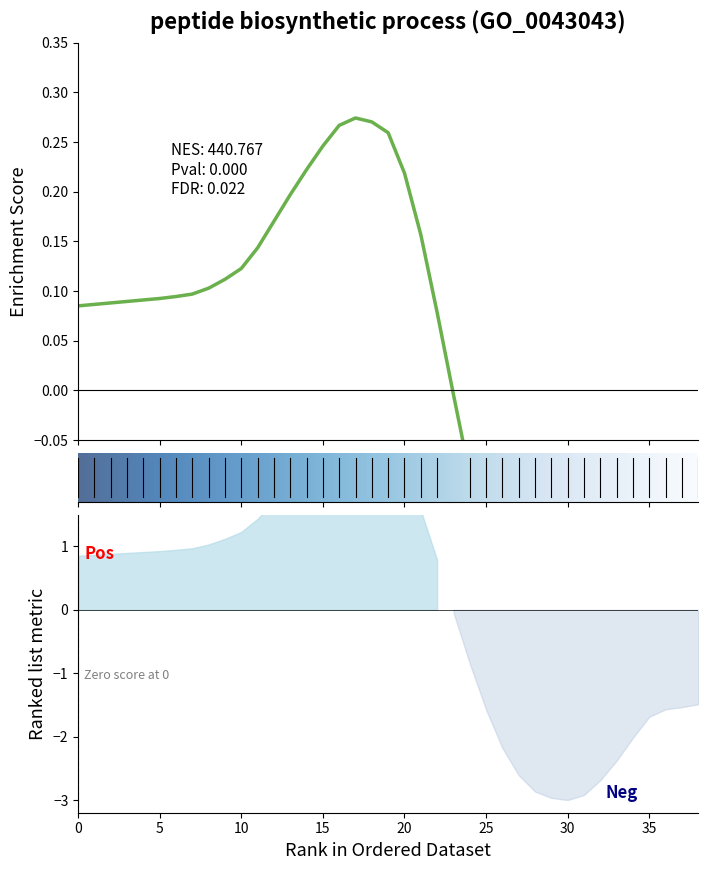

Between 11 and 29, which is larger?

11